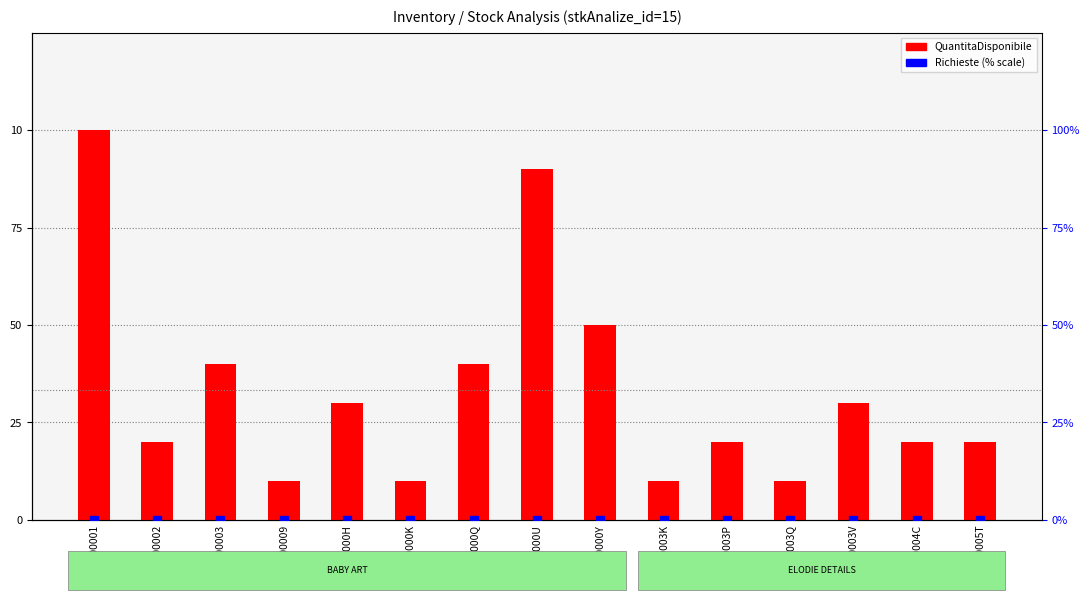

Rank the series at RB200002 from highest to lowest value.

QuantitaDisponibile, Richieste (% scale)